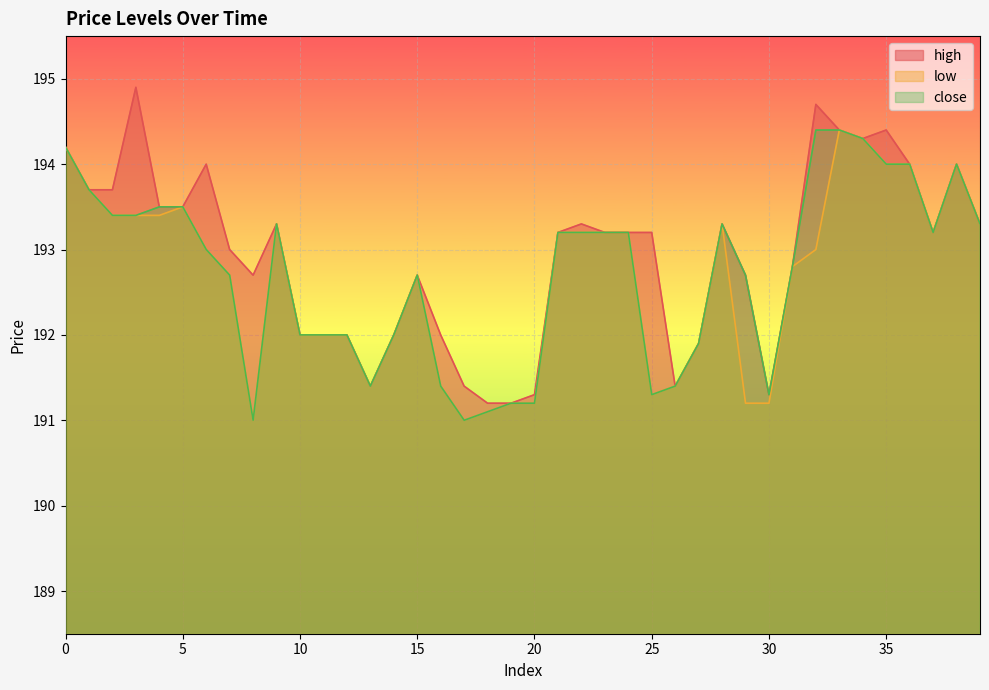

The close series shows 191.2 at 20. True or false?

True